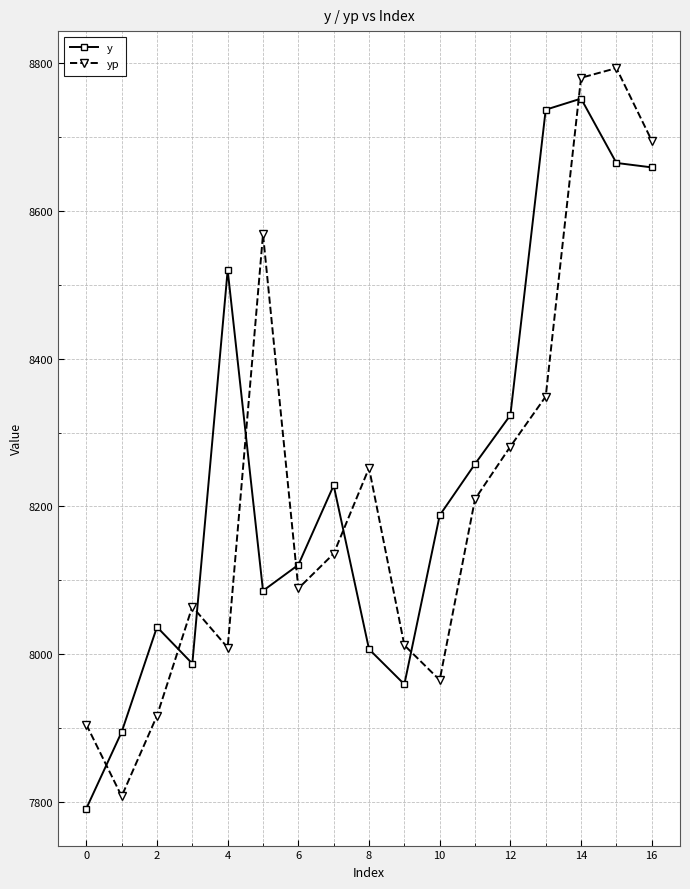

What is the greatest value displayed?

8792.7